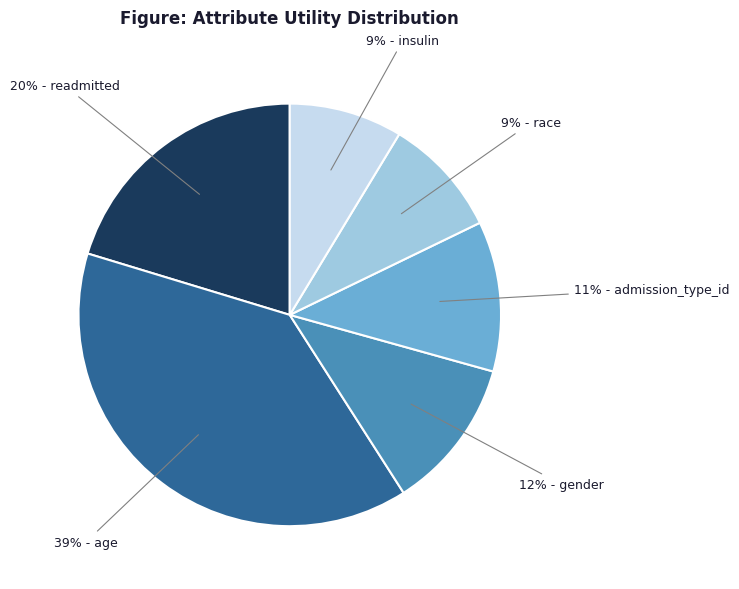

Is there any slice that represents more than half of the pie?

No